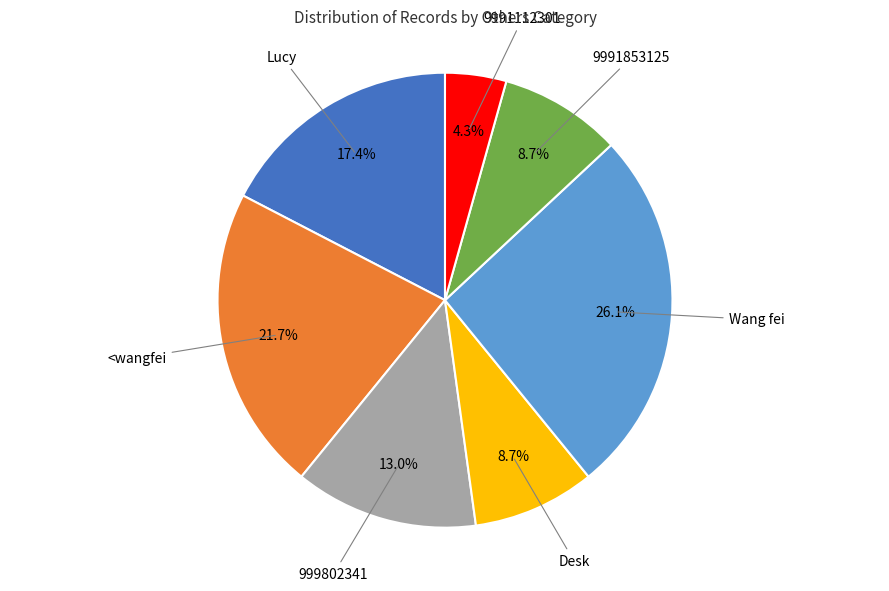

To the nearest percent, what portion does Desk represent?

9%